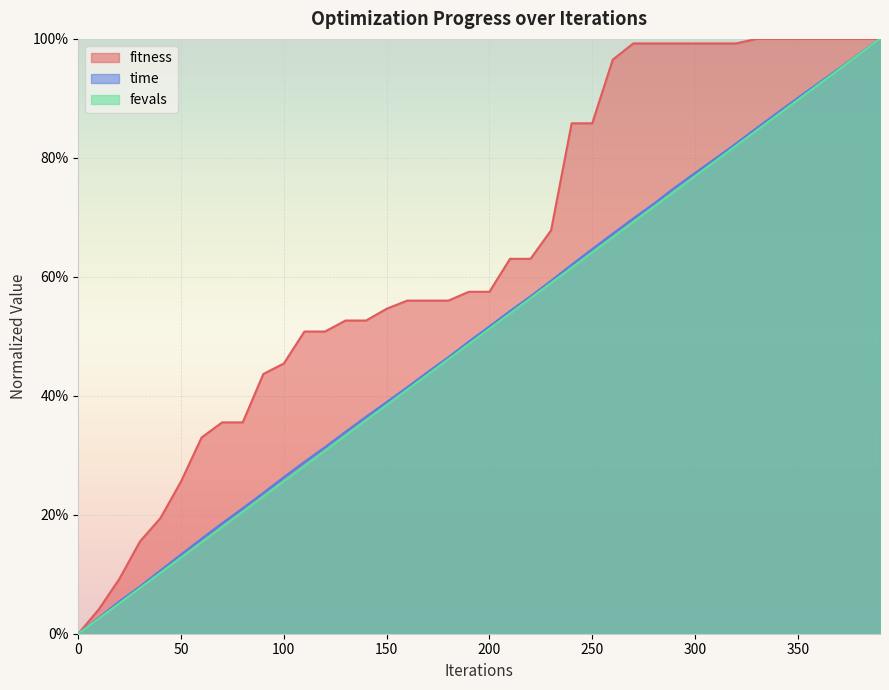

What is the value of the fevals point at the 30th from the left?

0.7